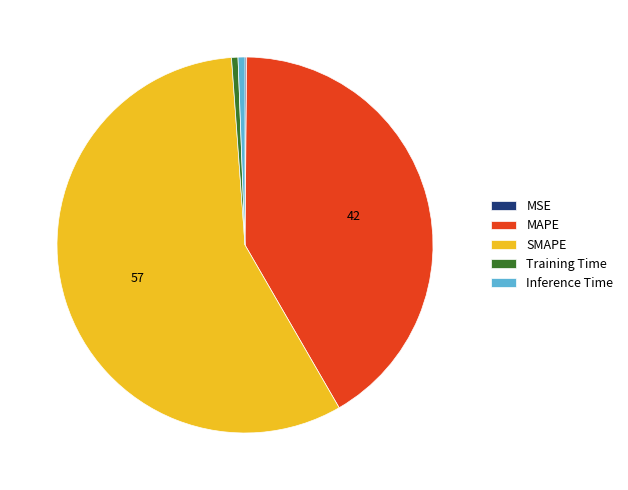

Approximately how many times larger is the value at MAPE compared to SMAPE?

0.7